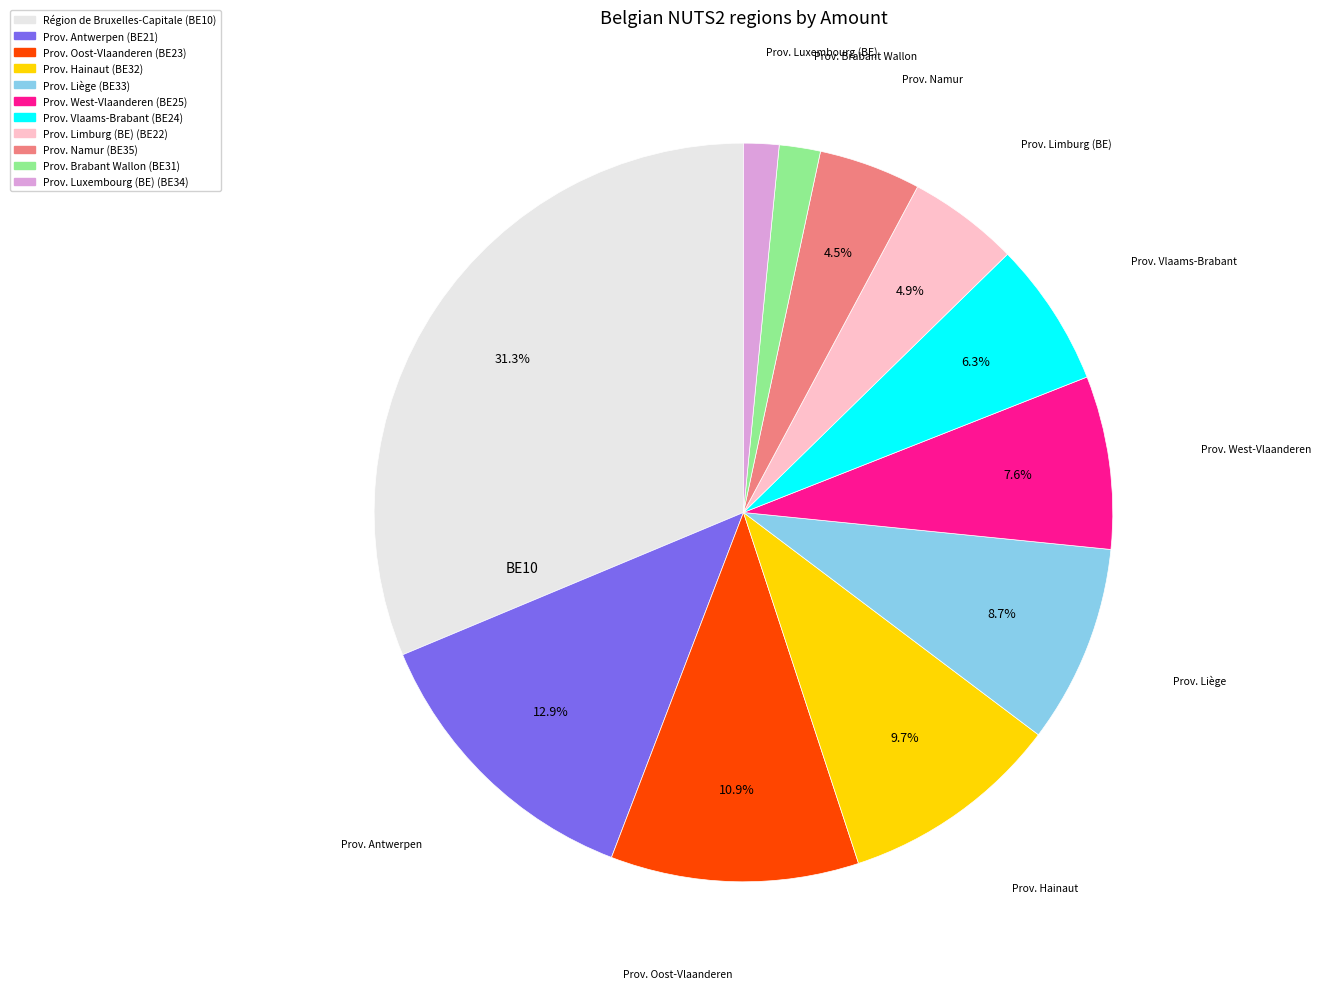

How many slices are in this pie chart?

11